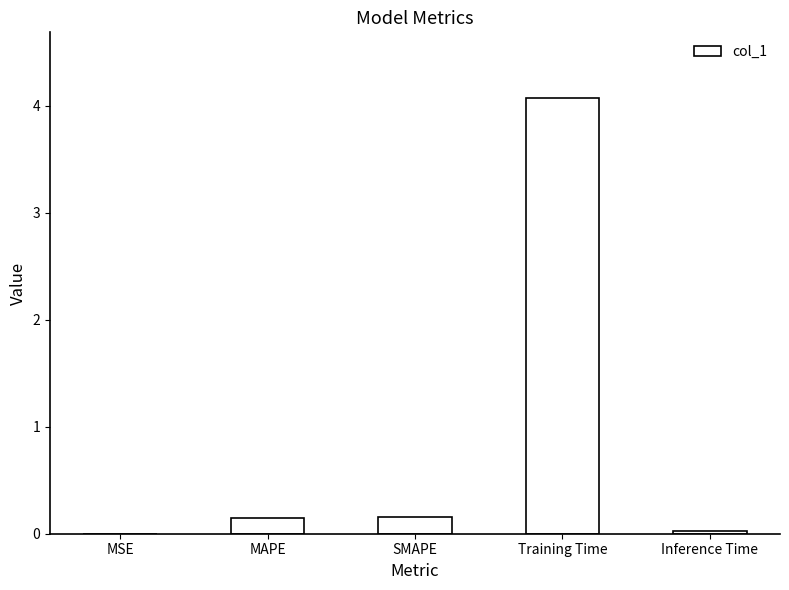

The chart shows a value of 0.0 at MSE. True or false?

True